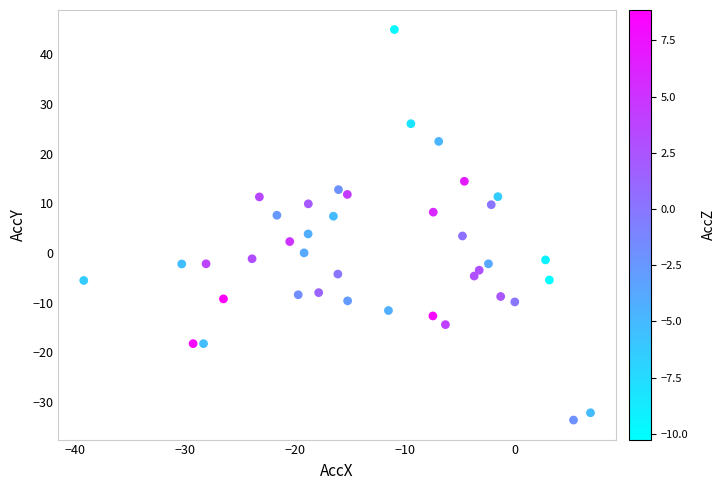

What is the range of Y values (max minus min)?

78.6